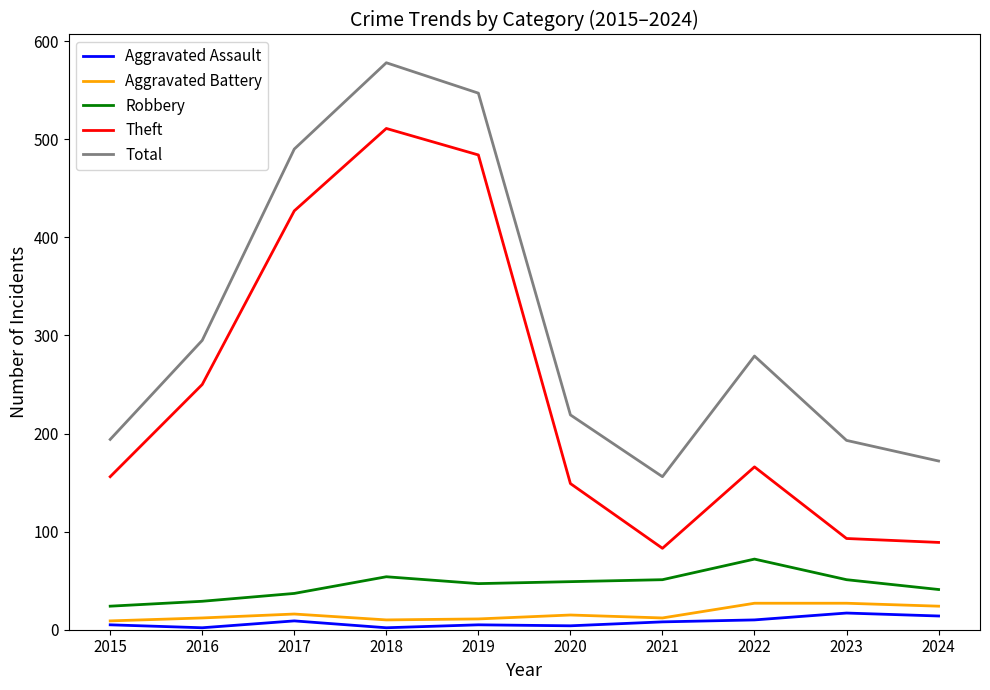

What is the average value of the Aggravated Assault series?

8